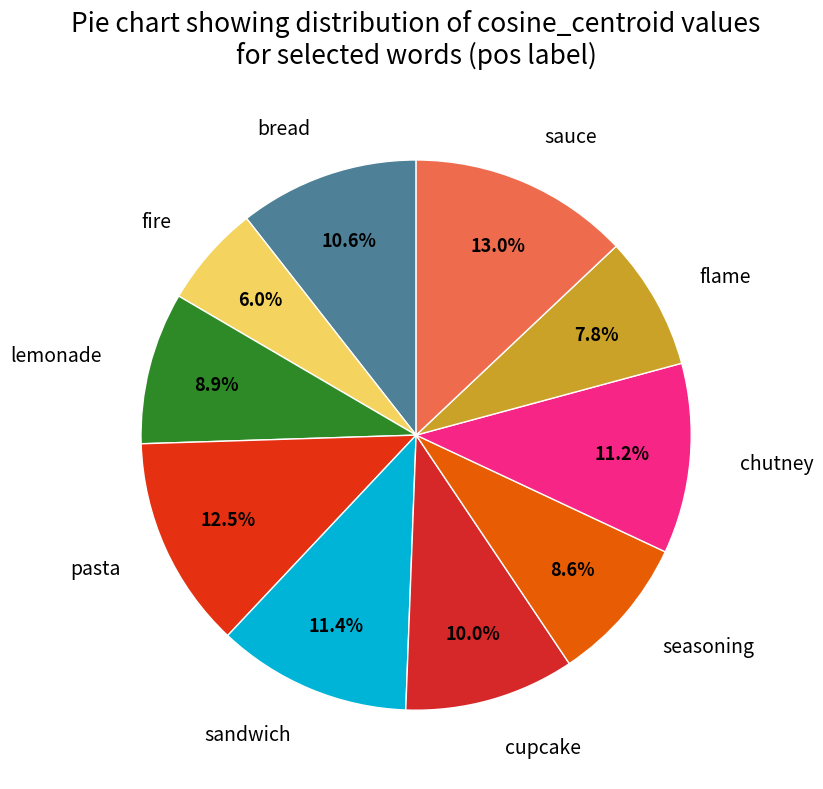

What is the smallest slice in the pie chart?

fire